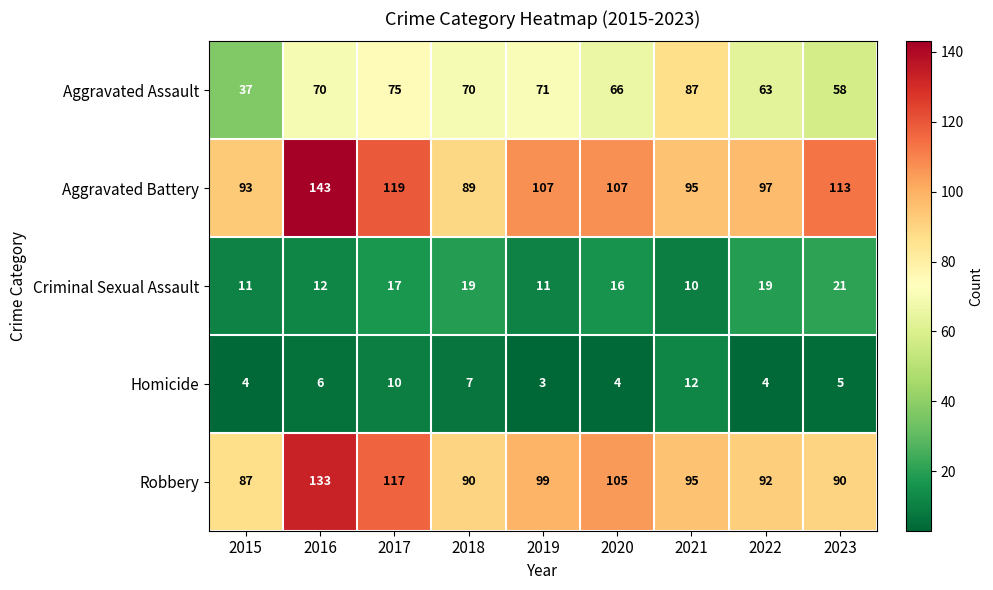

At how many categories does at least one series exceed 49?

9